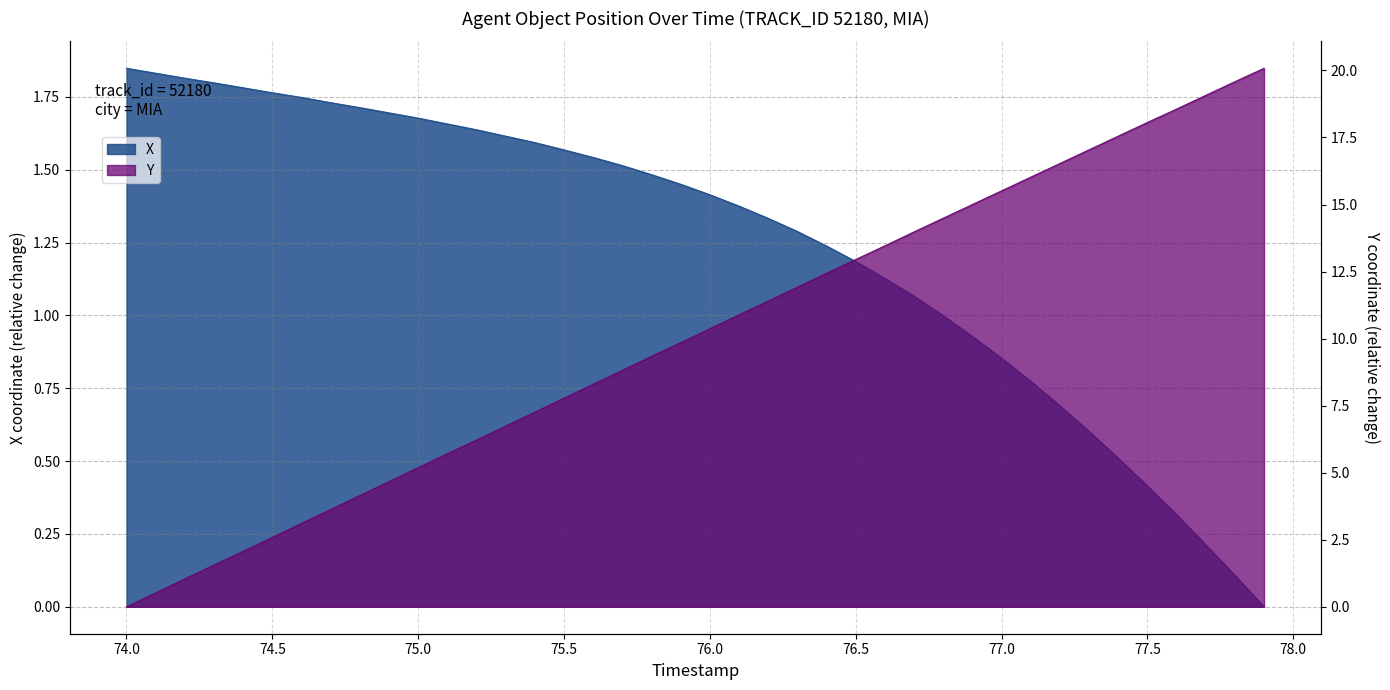

True or false: Y has more than 1 interior local peaks.

False